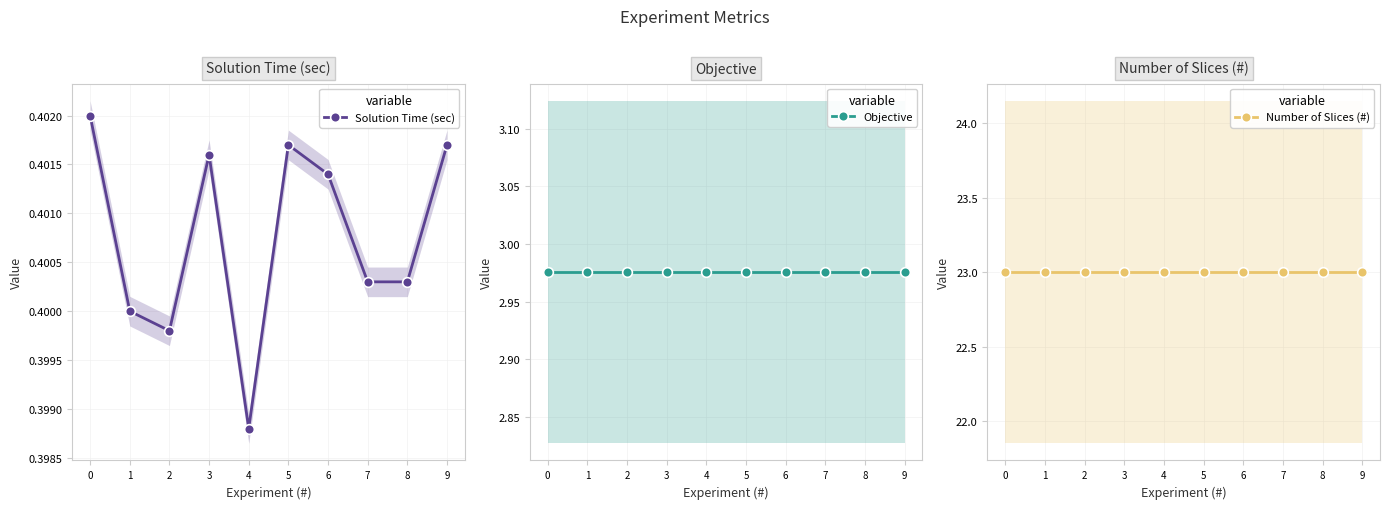

How many lines are shown in the chart?

3